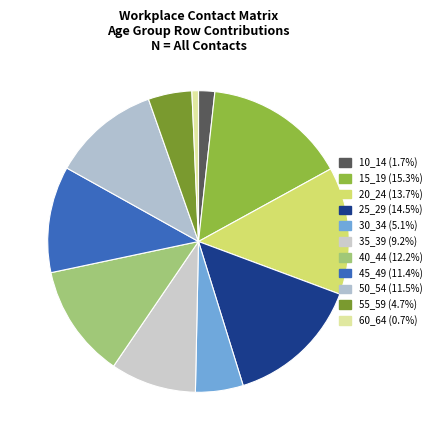

How many segments does this pie chart have?

11